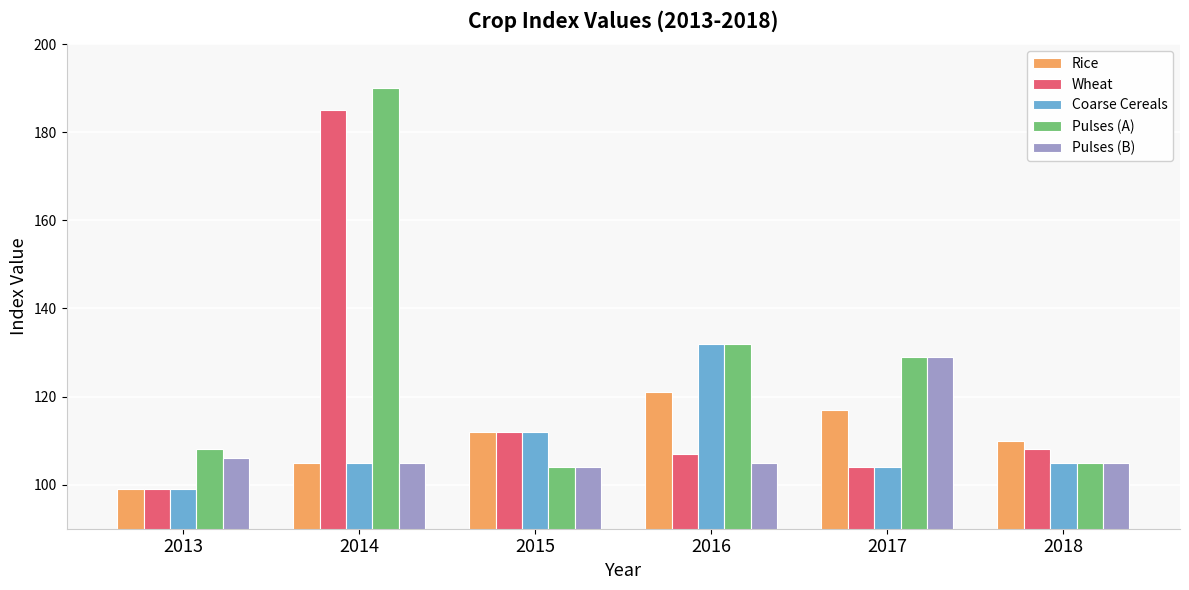

What is the greatest value displayed?

190